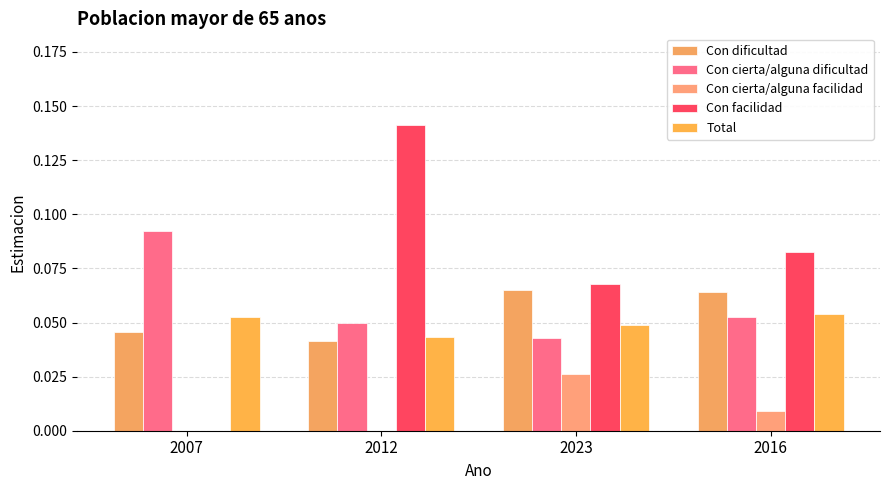

At which category is the sum across all series the highest?

2012